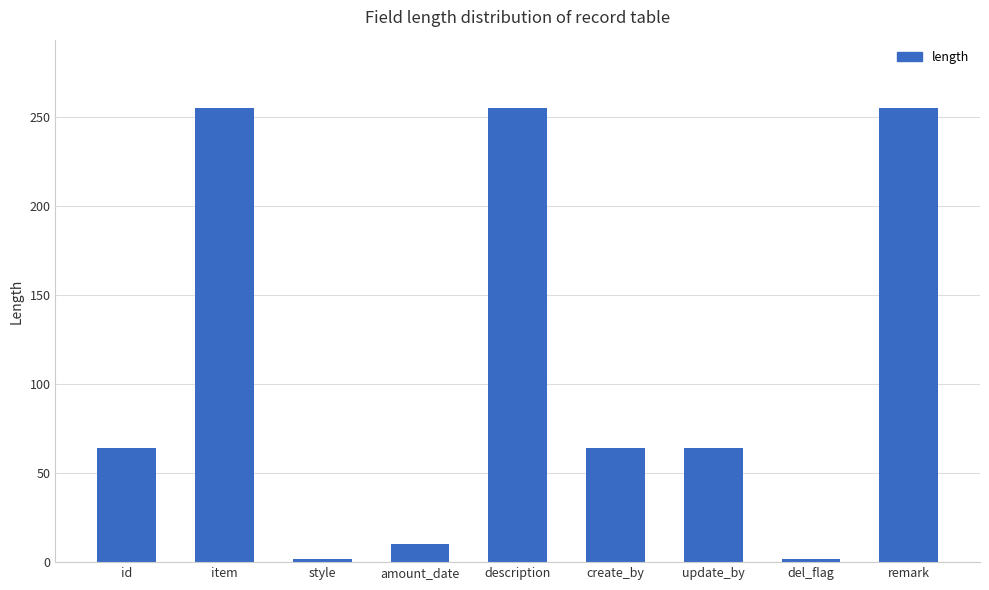

What is the smallest value displayed?

2